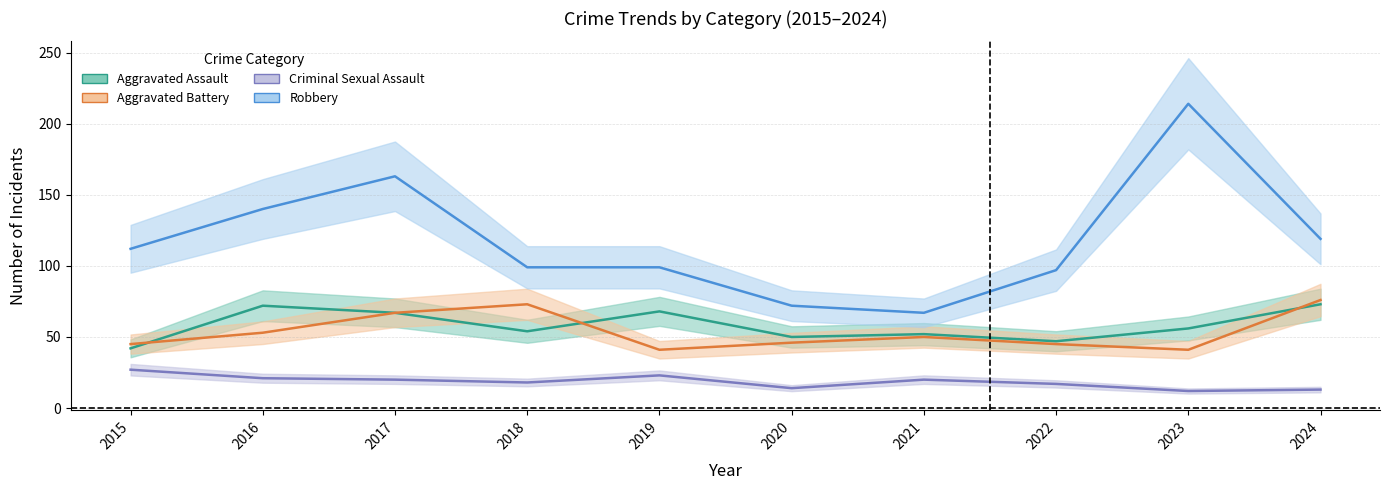

Which series changed the most between 2017 and 2020?

Robbery